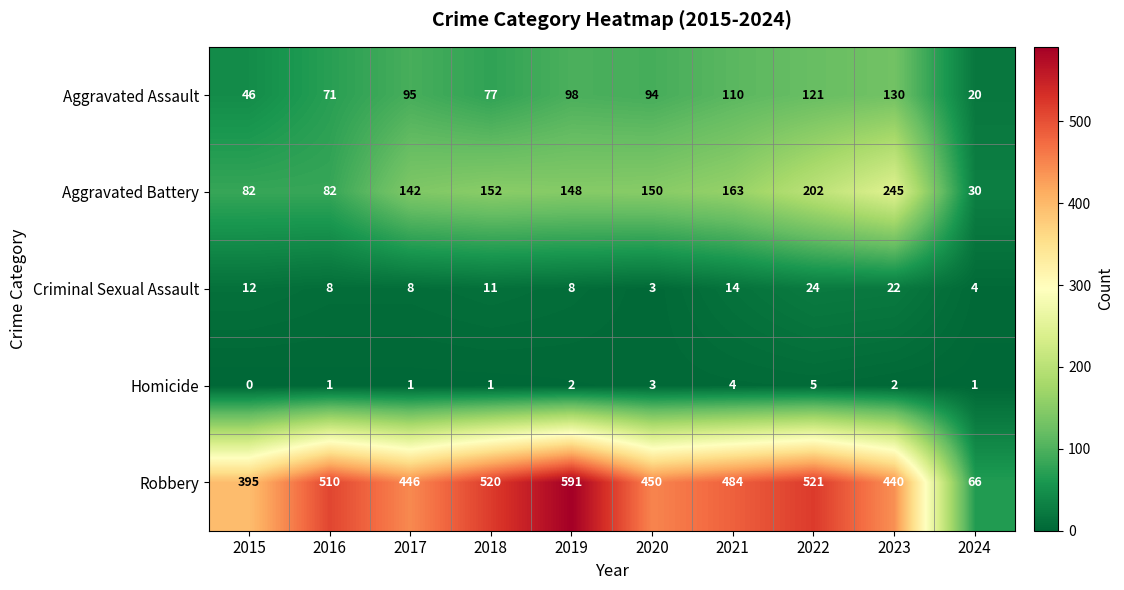

At which label does Aggravated Assault reach its peak?

2023